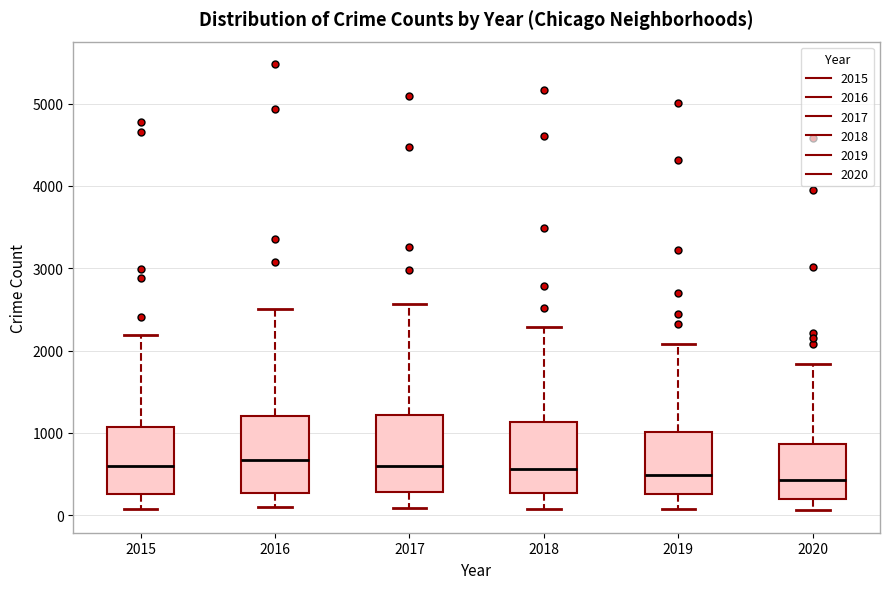

Reading left to right, transcribe this box plot: for each box, give where its median line is, the range the box spans, and where its two whiskers end, as read against the y-axis. The values are not printed on the chart, so give them approximately, as read against the axis.

2015: median 600, box 300 to 1100, whiskers 100 to 2200
2016: median 700, box 300 to 1200, whiskers 100 to 2500
2017: median 600, box 300 to 1200, whiskers 100 to 2600
2018: median 600, box 300 to 1100, whiskers 100 to 2300
2019: median 500, box 300 to 1000, whiskers 100 to 2100
2020: median 400, box 200 to 900, whiskers 100 to 1800